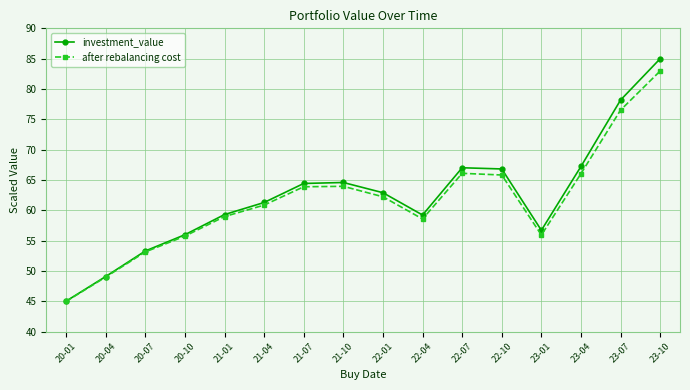

True or false: after rebalancing cost has more than 1 points higher than both neighbors.

True